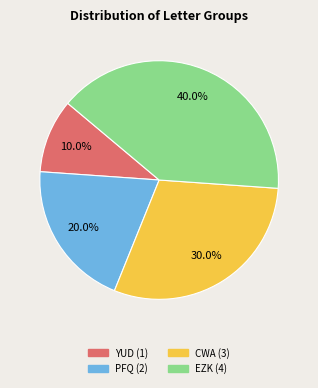

Count the number of slices in the pie.

4